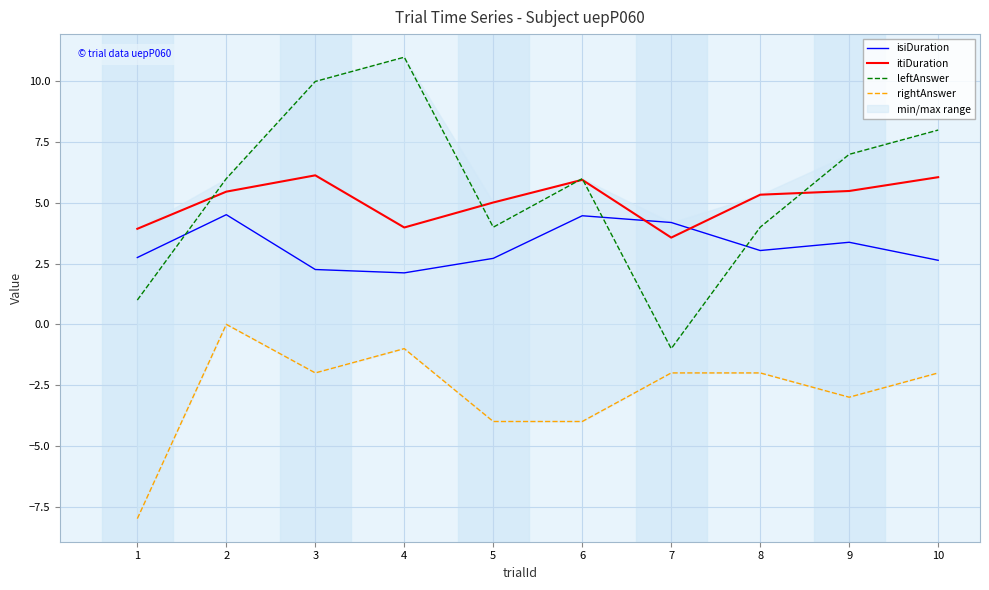

True or false: rightAnswer has a value of 0.0 at 2.

True